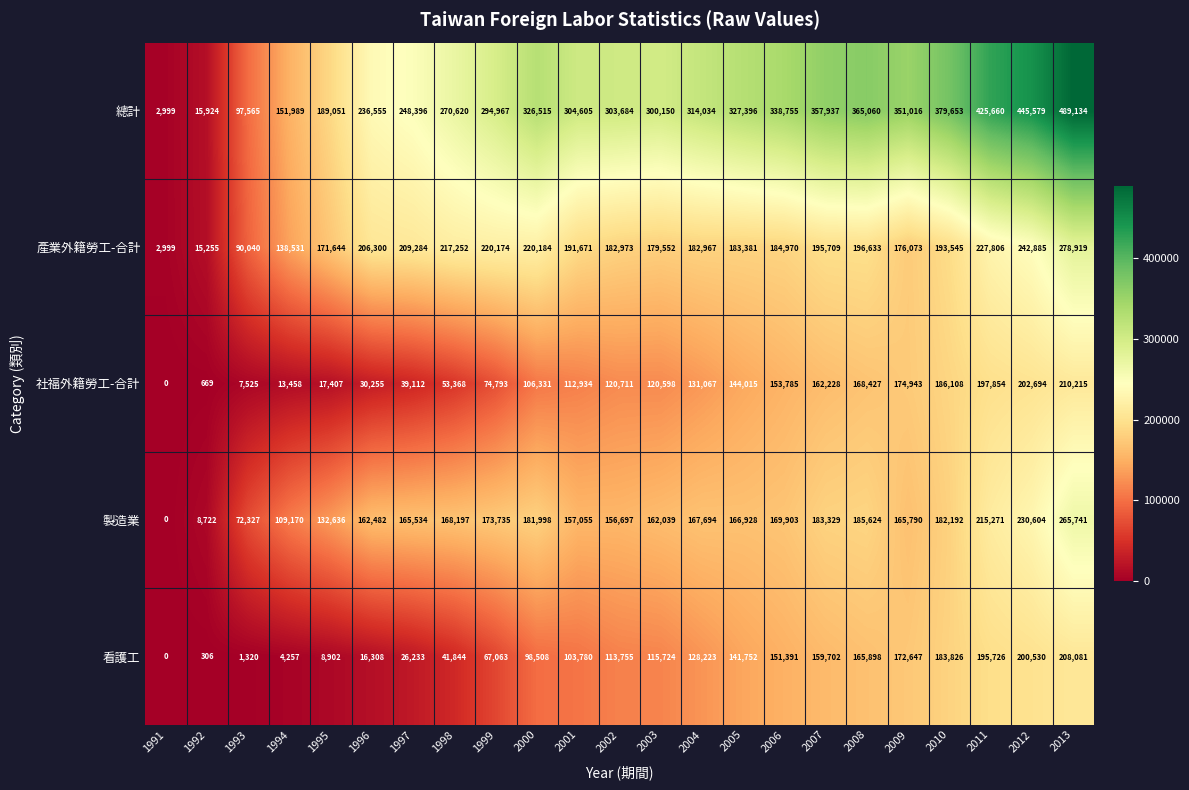

What is the spread (max minus min) of values at 1997?

222163